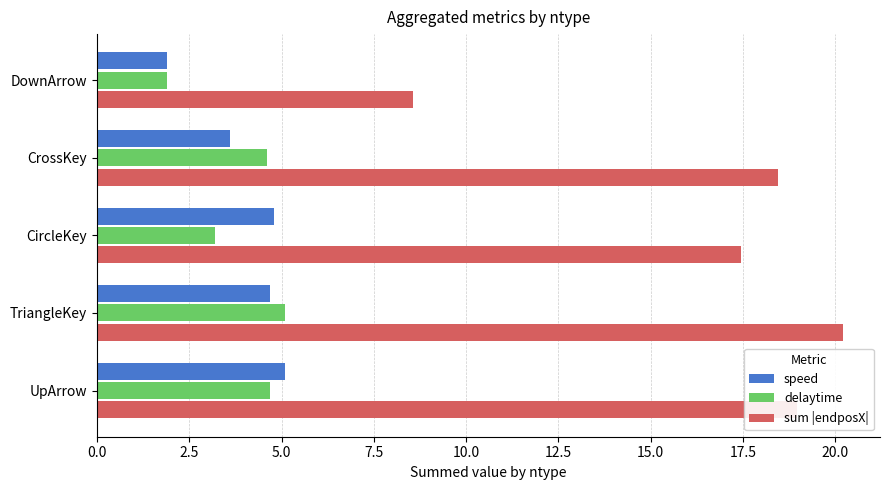

What is the average value of the sum |endposX| series?

16.7